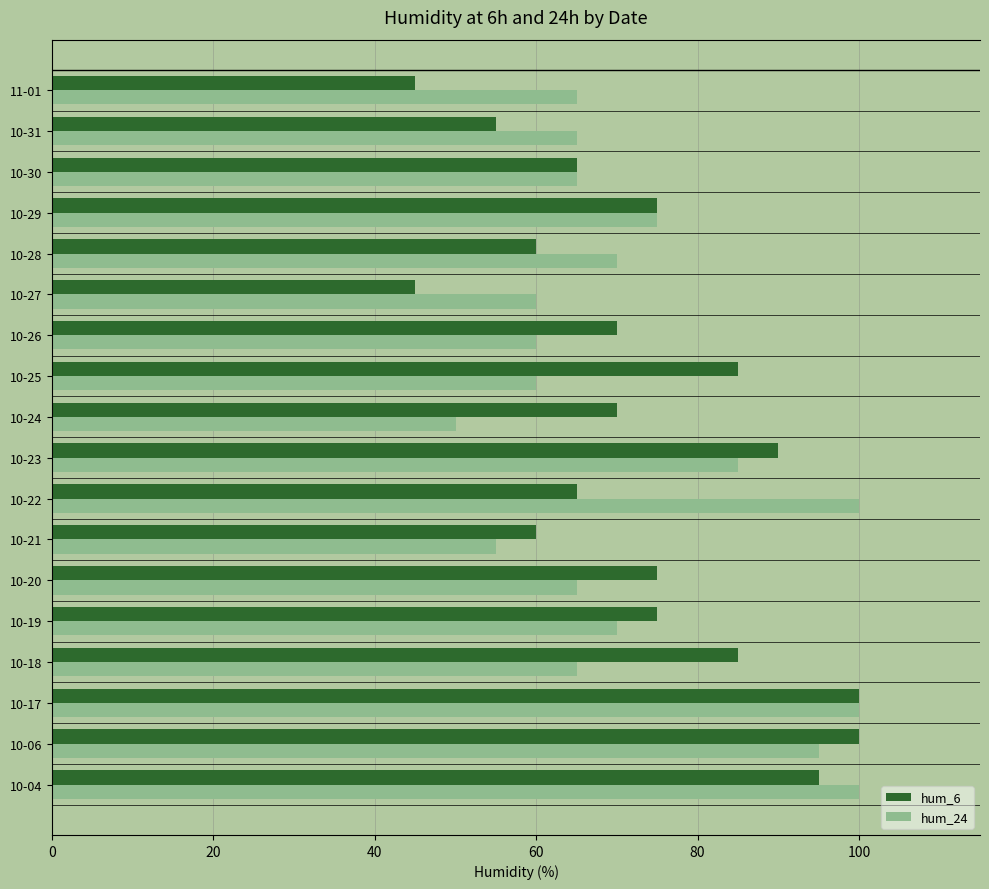

What is the lowest value of the hum_24 series?

50